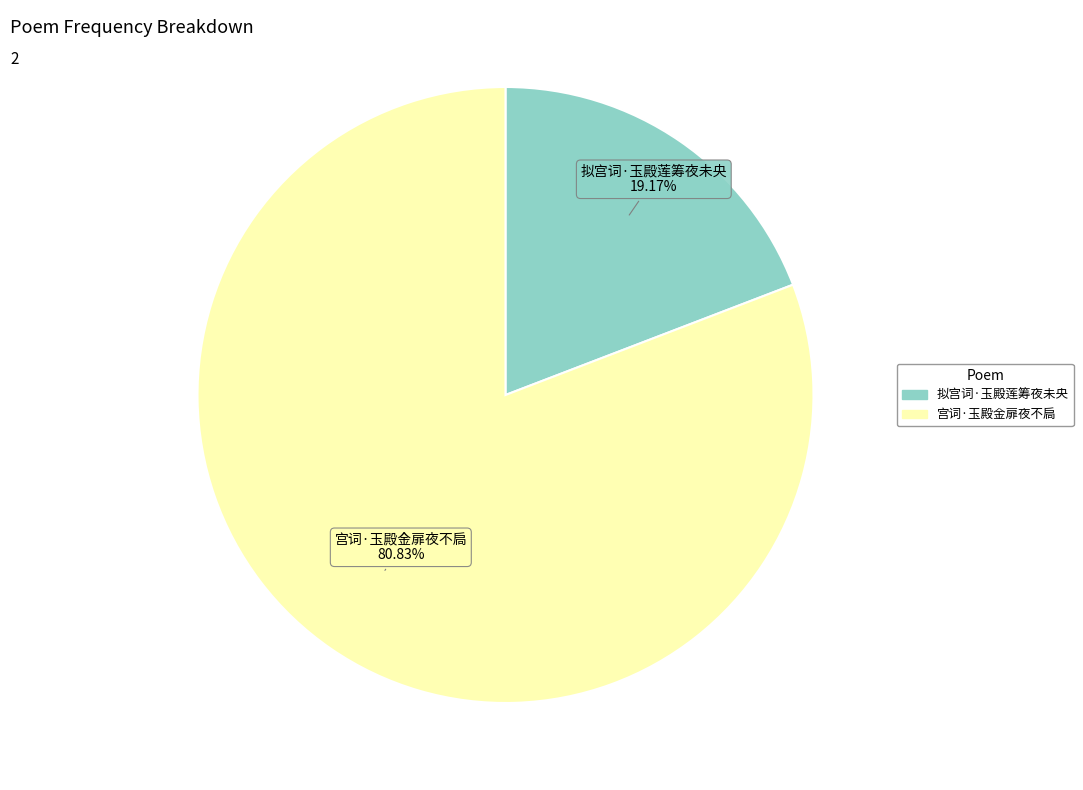

Rank the categories by value from highest to lowest.

宫词·玉殿金扉夜不扃, 拟宫词·玉殿莲筹夜未央